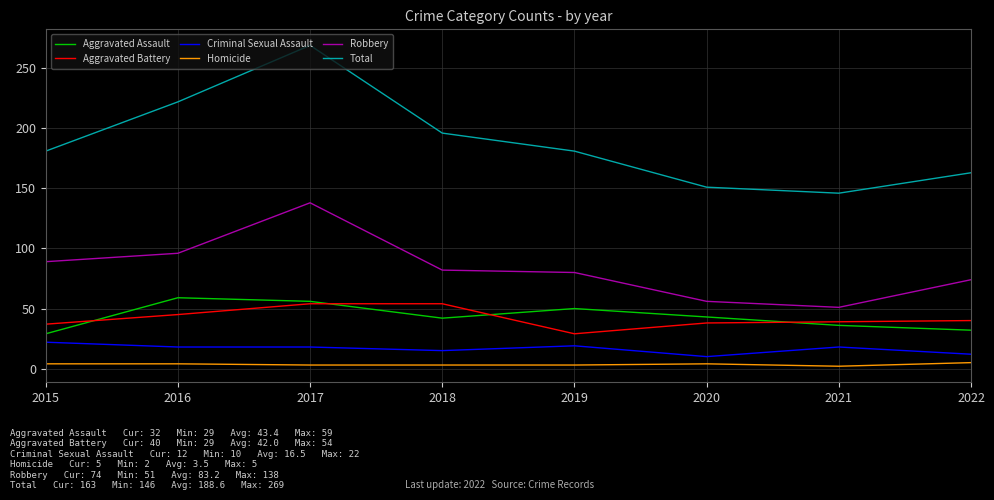

What are all the series names shown in the legend?

Aggravated Assault, Aggravated Battery, Criminal Sexual Assault, Homicide, Robbery, Total